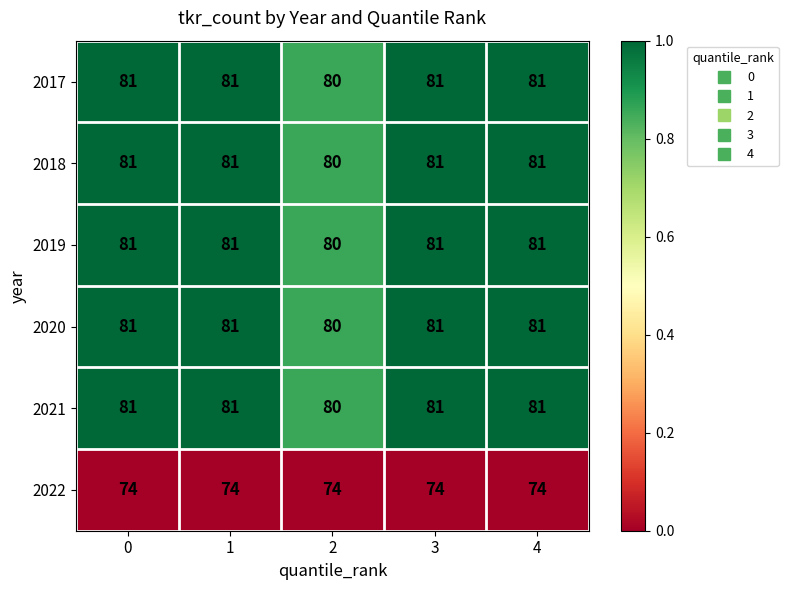

Is it true that 2017 equals 20 at 0?

False